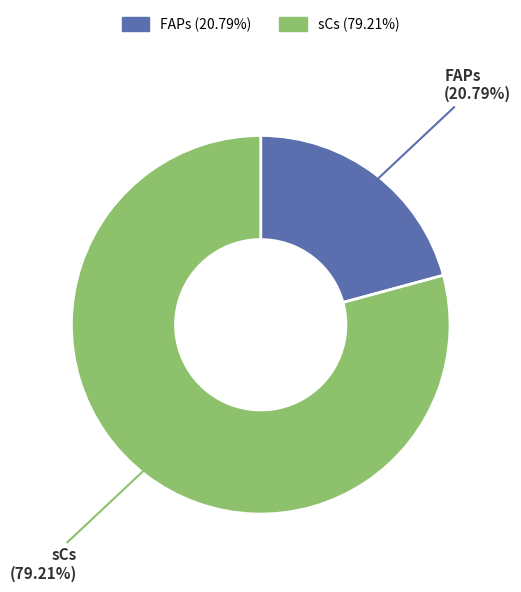

To the nearest percent, what is the combined percentage of sCs and FAPs?

100%